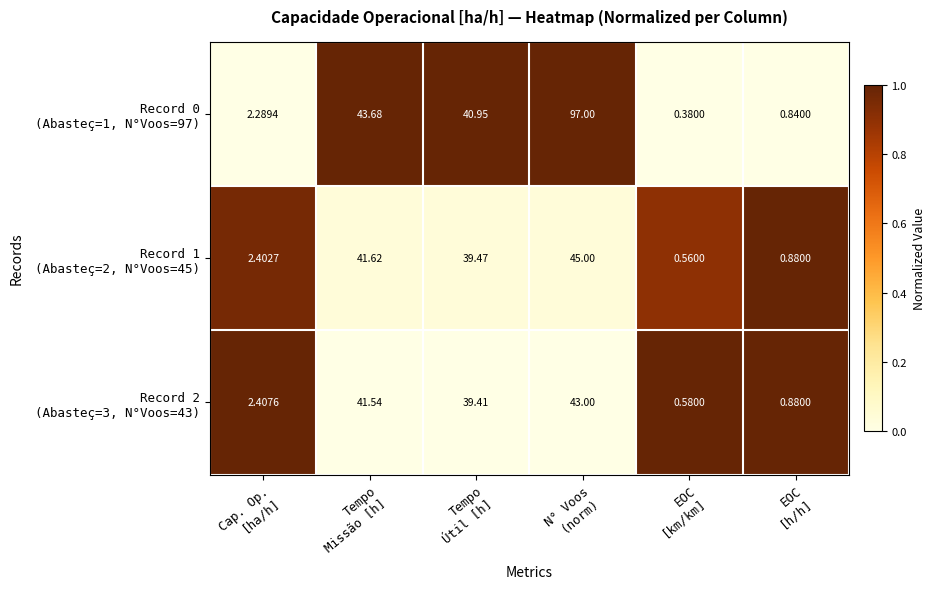

Count the number of categories in the chart.

6